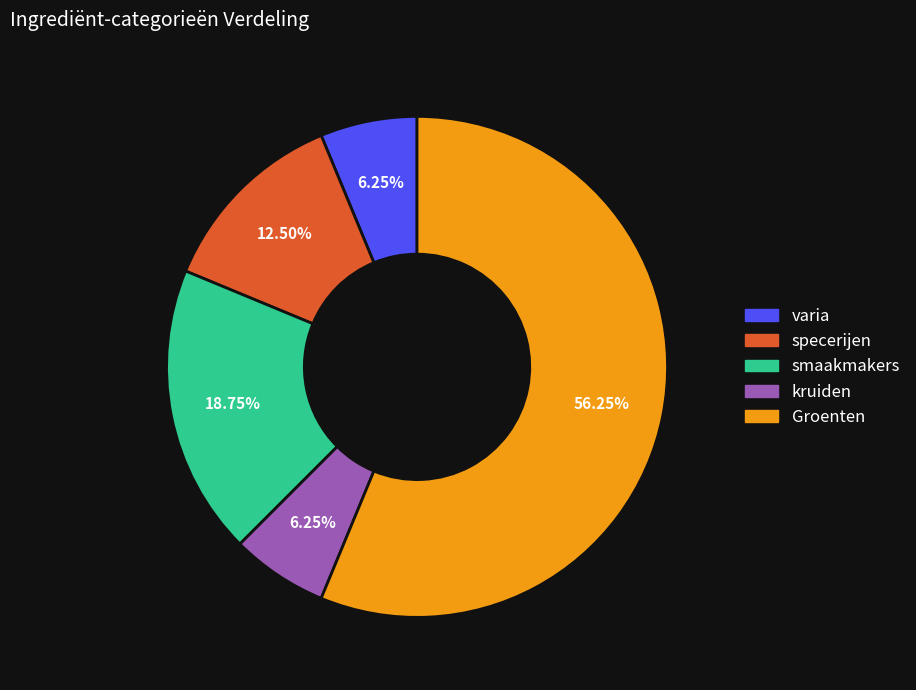

The kruiden slice represents 13% of the pie. True or false?

False